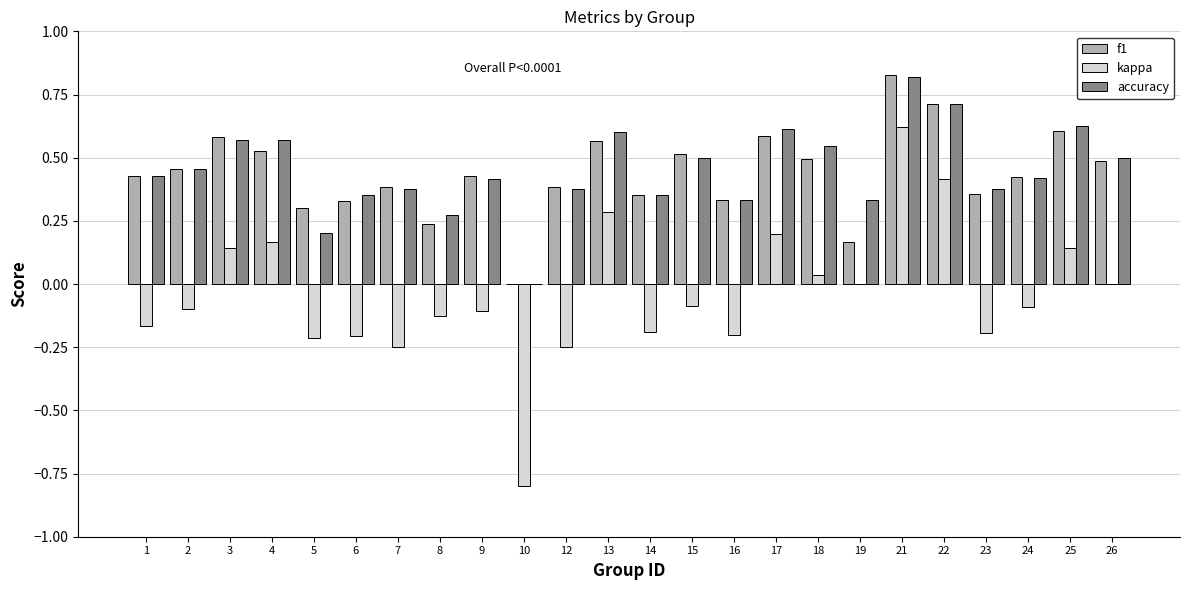

Between 1 and 4, which series saw the biggest shift?

kappa